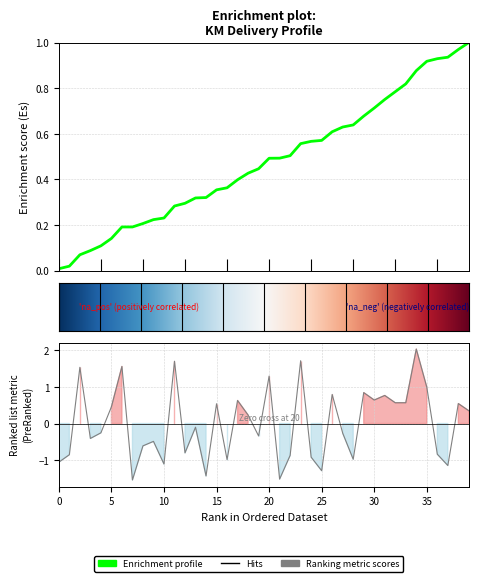

What is the value of the 34th point from the left?

0.6